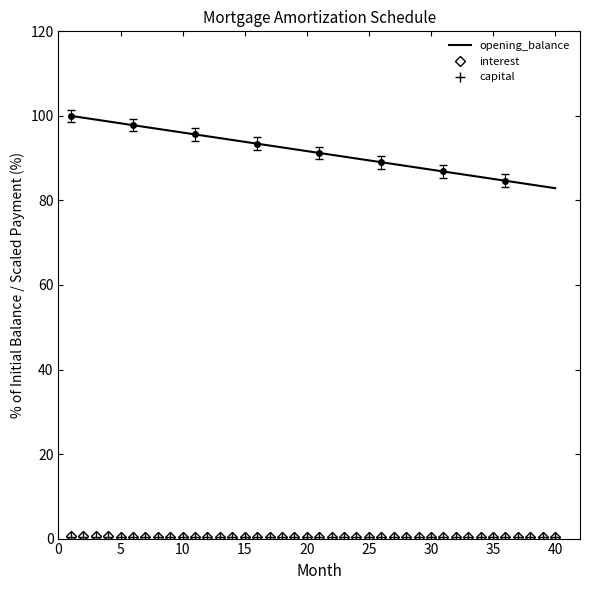

The opening_balance series shows 130.0 at 25. True or false?

False